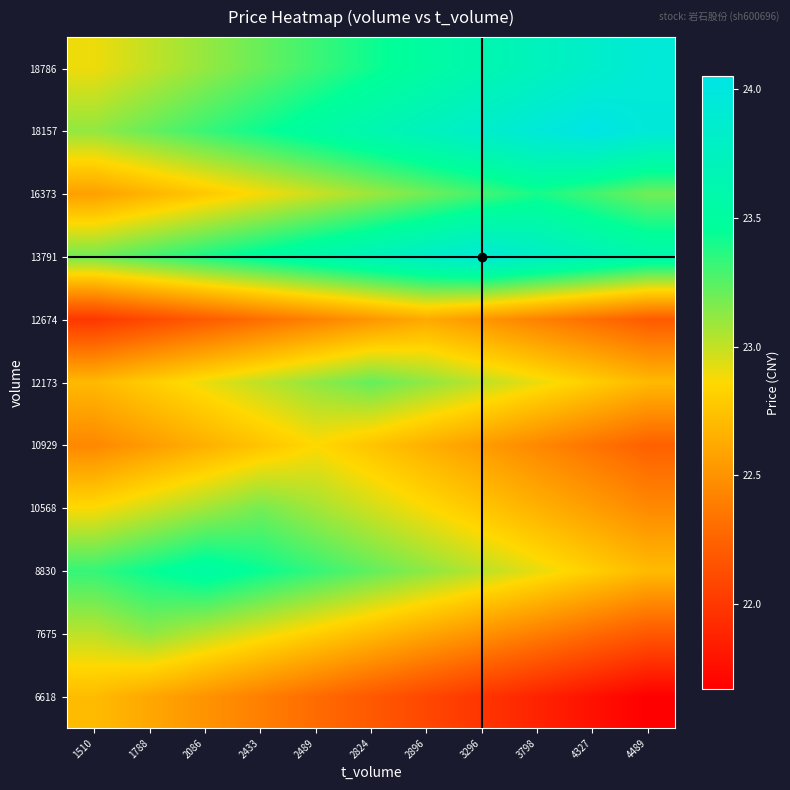

Reading left to right, transcribe all the data shown in this chart.

6618: 1510=22.7	1788=22.6	2086=22.5	2433=22.4	2489=22.3	2824=22.2	2896=22.1	3296=22.0	3798=21.9	4327=21.8	4489=21.7
7675: 1510=23.0	1788=23.1	2086=23.0	2433=22.9	2489=22.8	2824=22.7	2896=22.6	3296=22.5	3798=22.4	4327=22.3	4489=22.2
8830: 1510=23.3	1788=23.4	2086=23.5	2433=23.4	2489=23.3	2824=23.2	2896=23.1	3296=23.0	3798=22.9	4327=22.8	4489=22.7
10568: 1510=22.9	1788=23.0	2086=23.1	2433=23.2	2489=23.1	2824=23.0	2896=22.9	3296=22.8	3798=22.7	4327=22.6	4489=22.5
10929: 1510=22.4	1788=22.5	2086=22.7	2433=22.8	2489=22.9	2824=22.8	2896=22.7	3296=22.5	3798=22.4	4327=22.3	4489=22.2
12173: 1510=22.7	1788=22.8	2086=22.9	2433=23.0	2489=23.1	2824=23.2	2896=23.1	3296=23.0	3798=22.9	4327=22.8	4489=22.7
12674: 1510=22.0	1788=22.1	2086=22.2	2433=22.3	2489=22.4	2824=22.5	2896=22.6	3296=22.5	3798=22.4	4327=22.3	4489=22.2
13791: 1510=23.2	1788=23.3	2086=23.4	2433=23.5	2489=23.6	2824=23.7	2896=23.8	3296=23.9	3798=23.8	4327=23.7	4489=23.6
16373: 1510=22.6	1788=22.7	2086=22.8	2433=22.9	2489=23.0	2824=23.1	2896=23.2	3296=23.3	3798=23.4	4327=23.3	4489=23.2
18157: 1510=23.1	1788=23.2	2086=23.3	2433=23.4	2489=23.5	2824=23.6	2896=23.7	3296=23.8	3798=23.9	4327=24.1	4489=23.9
18786: 1510=22.9	1788=23.0	2086=23.1	2433=23.2	2489=23.3	2824=23.4	2896=23.5	3296=23.6	3798=23.7	4327=23.8	4489=23.9